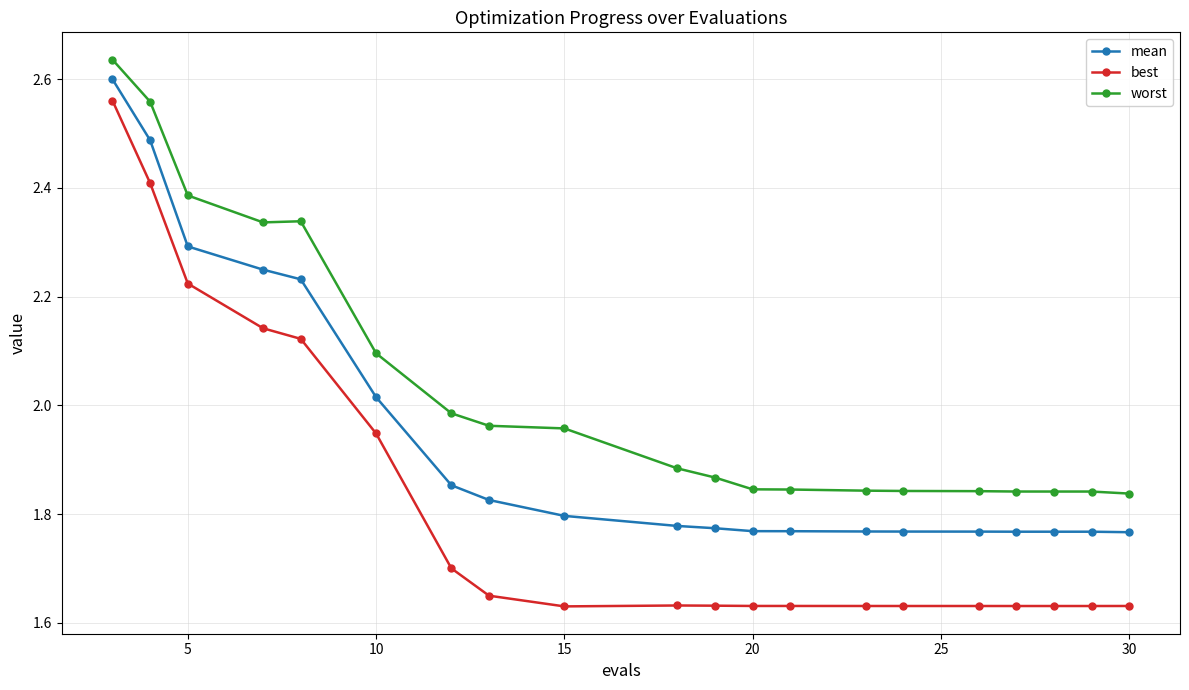

How many lines are shown in the chart?

3